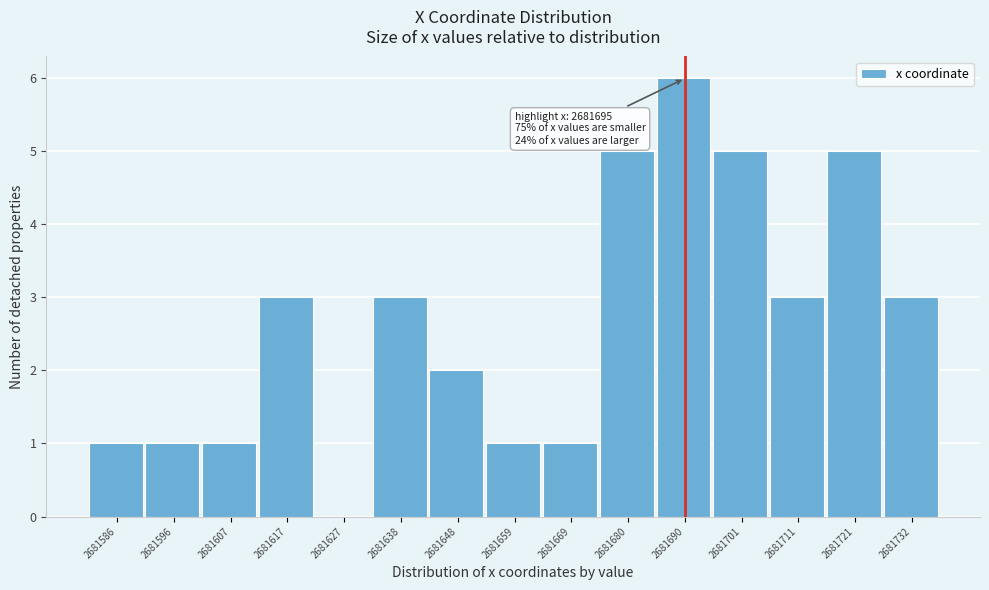

Reading left to right, what are all the values shown in this chart?

2681586=1	2681596=1	2681607=1	2681617=3	2681627=0	2681638=3	2681648=2	2681659=1	2681669=1	2681680=5	2681690=6	2681701=5	2681711=3	2681721=5	2681732=3